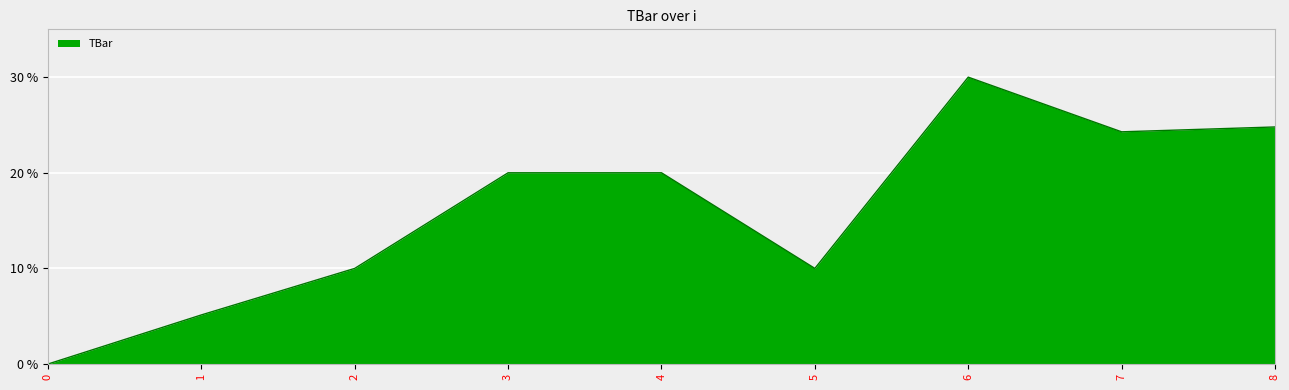

Does the chart display data point markers on the line(s)?

No